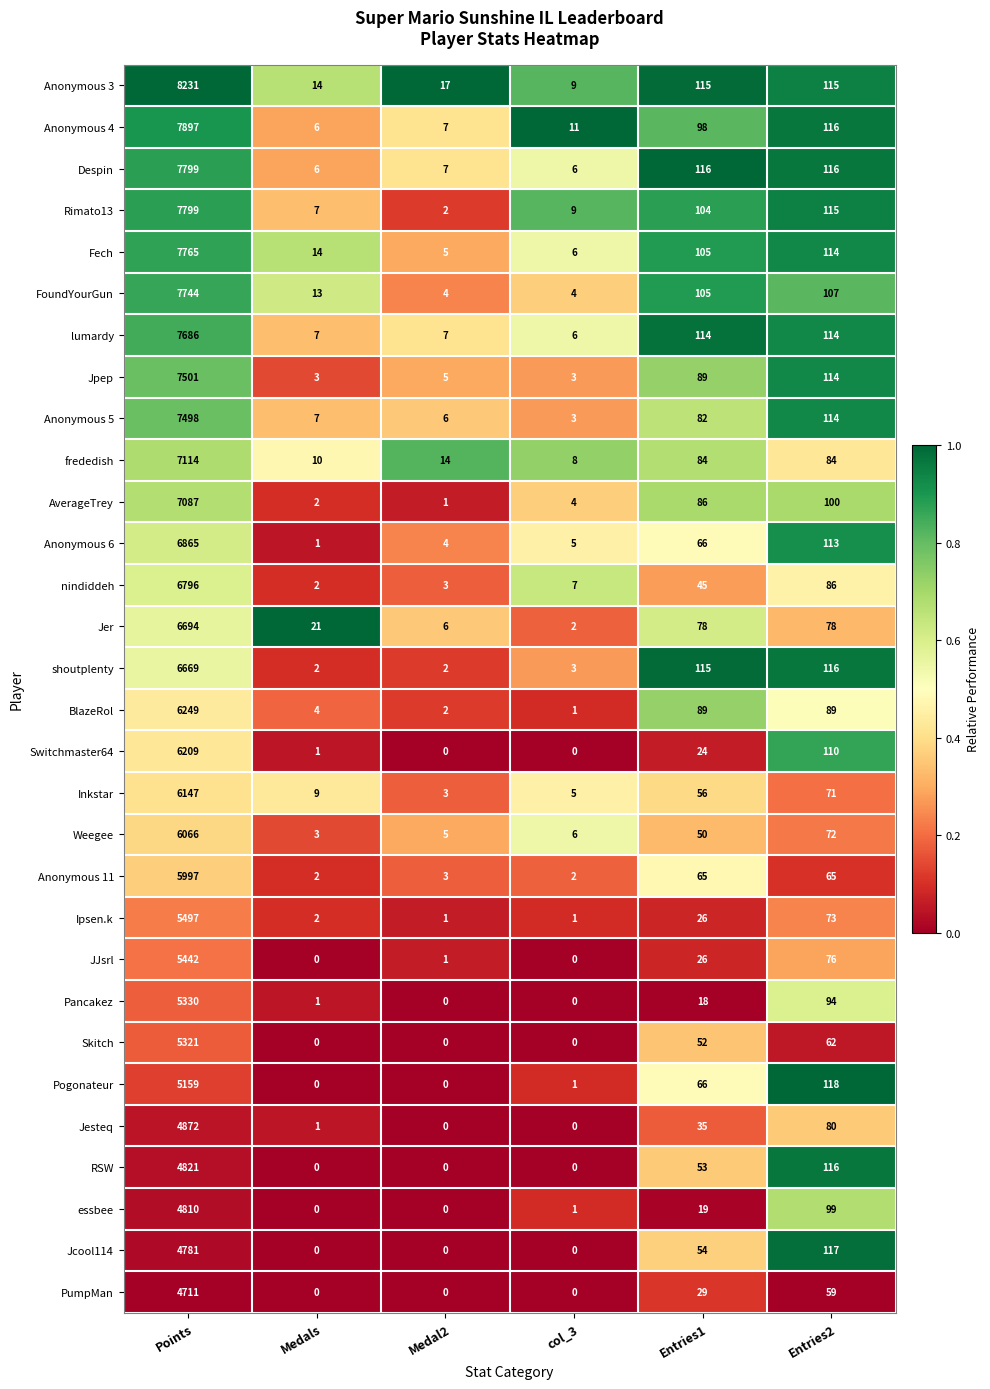

Is it true that Jcool114 equals 86 at Entries1?

False